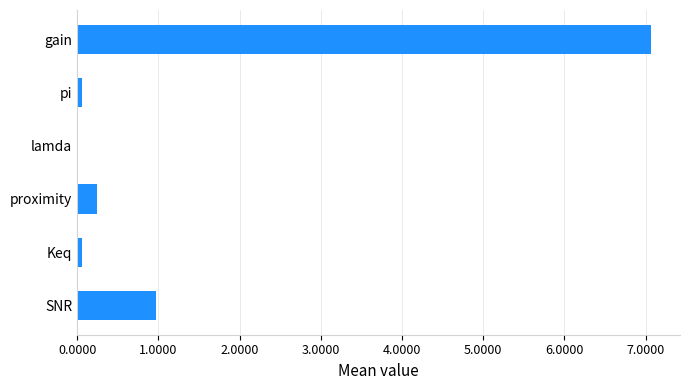

What is the sum of all values?

8.4